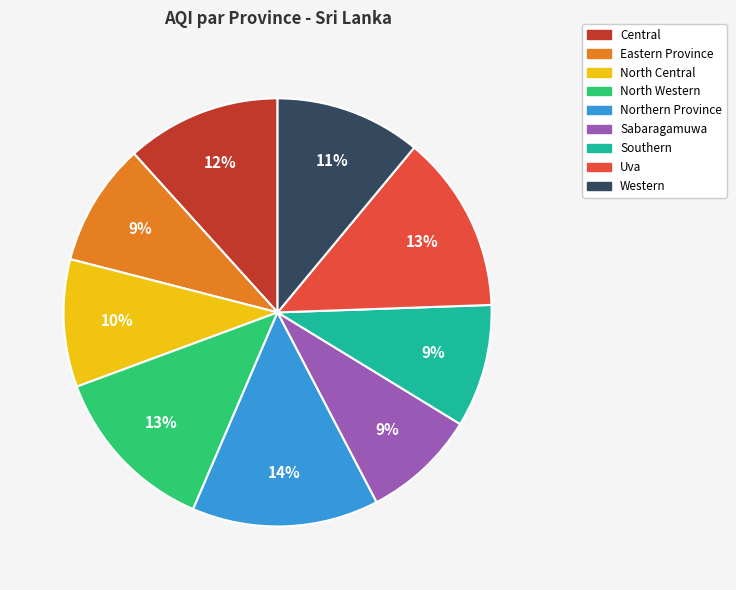

Is the sum of Western and Eastern Province greater than half?

No